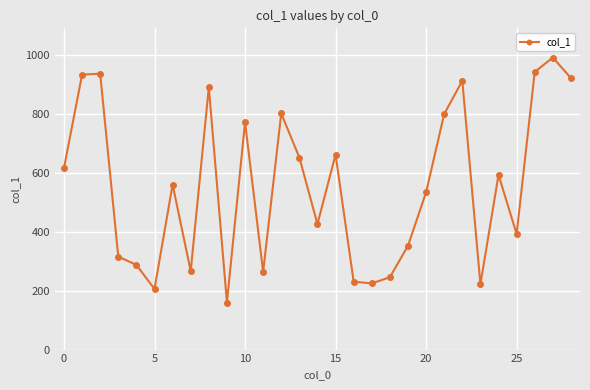

What is the maximum value shown in the chart?

993